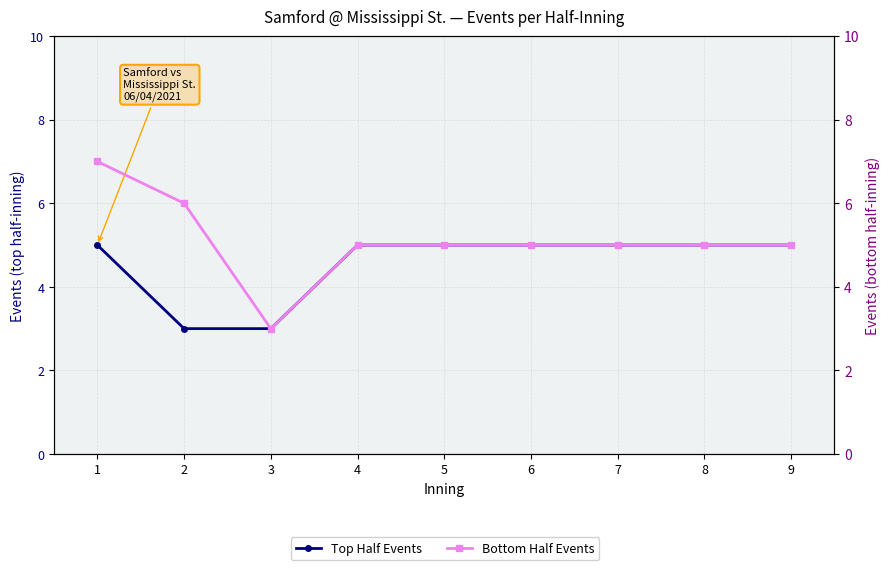

What value does the Top Half Events series have at 4?

5